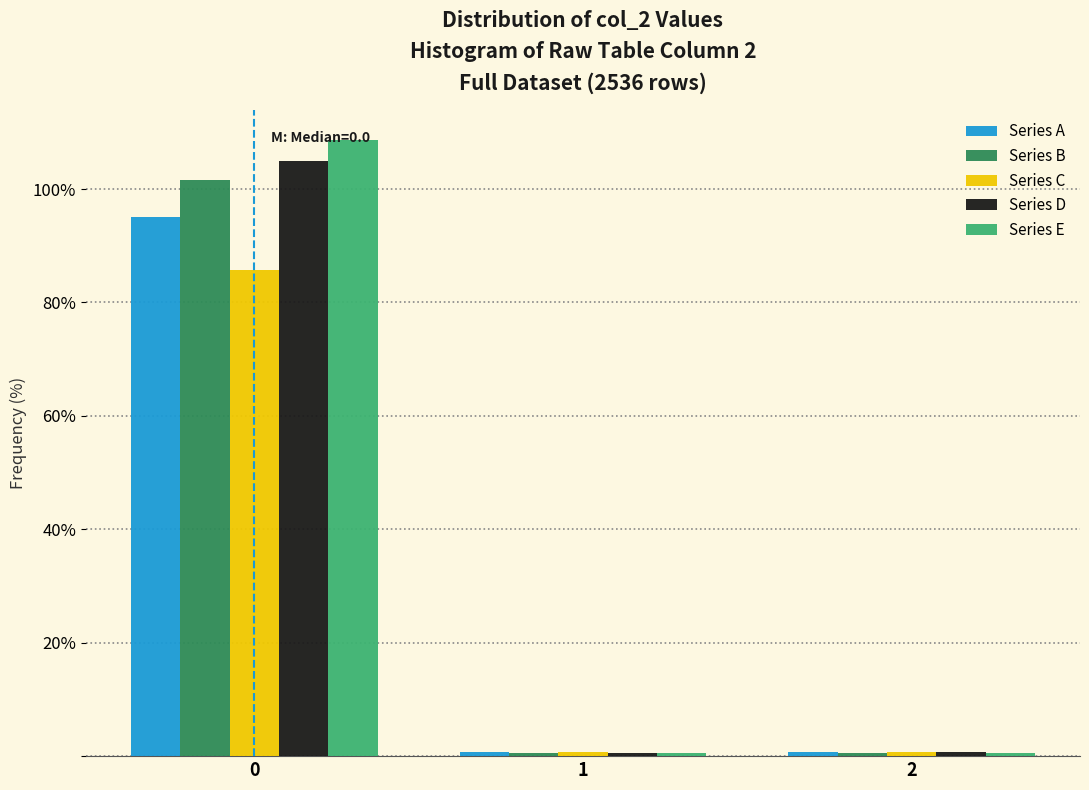

In the Series C series, which range on the x-axis has the tallest bar?

-0.5 to 0.5